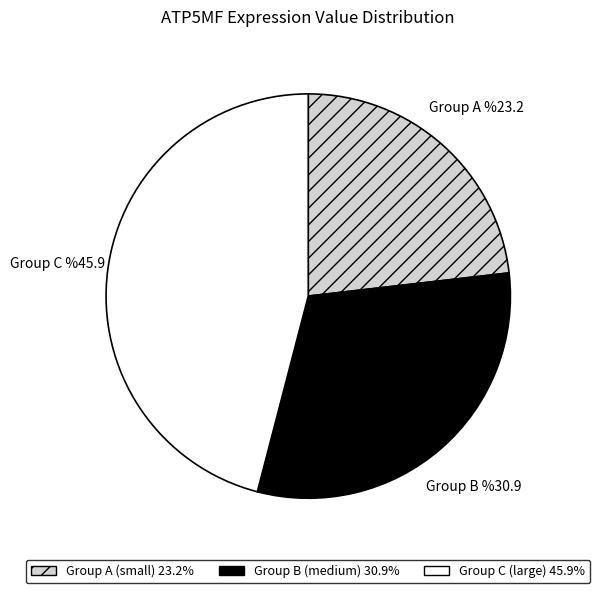

Does any single category account for the majority?

No